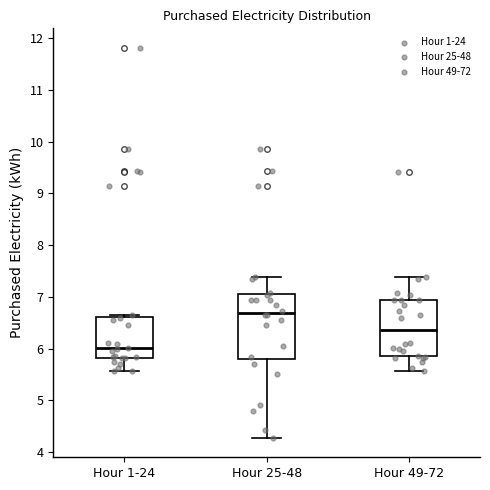

Where is the upper edge of the box for Hour 25-48 on the y-axis? The values are not printed on the chart, so give them approximately, as read against the axis.

7.0